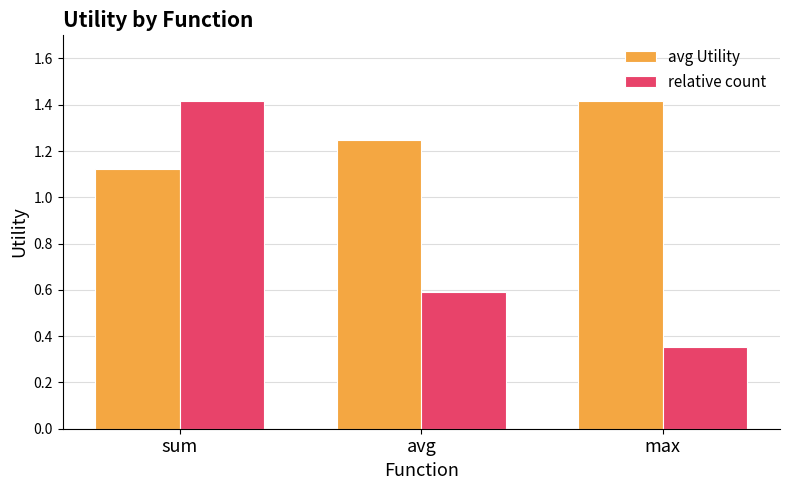

Is it true that avg Utility equals 0.4 at sum?

False